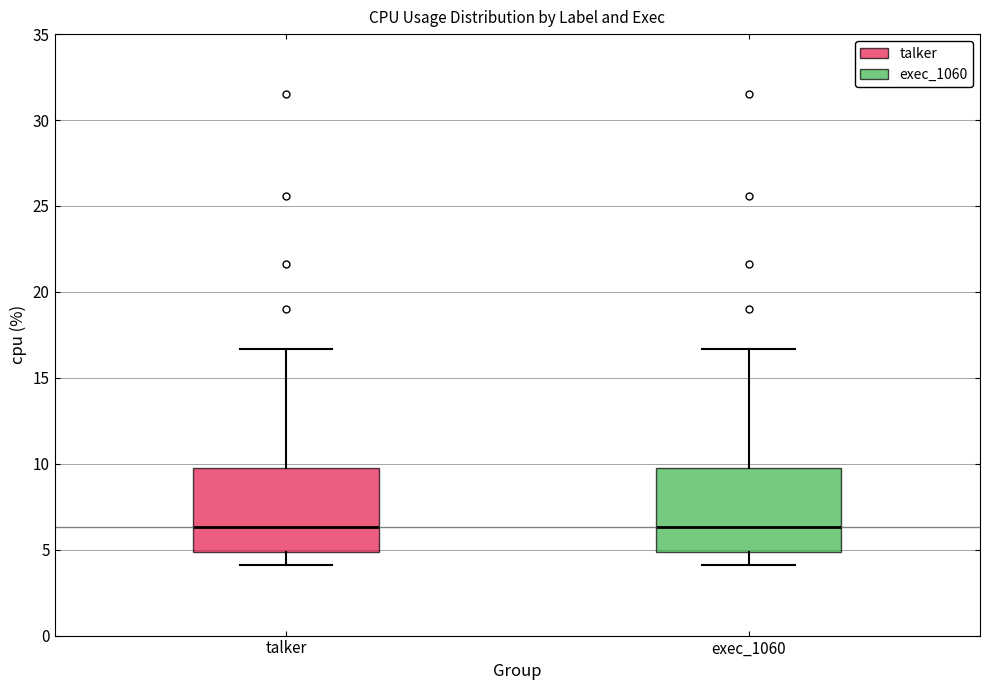

Reading left to right, read every box against the y-axis: the position of its median line, the range the box covers, and the ends of its whiskers. The values are not printed on the chart, so give them approximately, as read against the axis.

talker: median 6.5, box 5.0 to 10.0, whiskers 4.0 to 16.5
exec_1060: median 6.5, box 5.0 to 10.0, whiskers 4.0 to 16.5